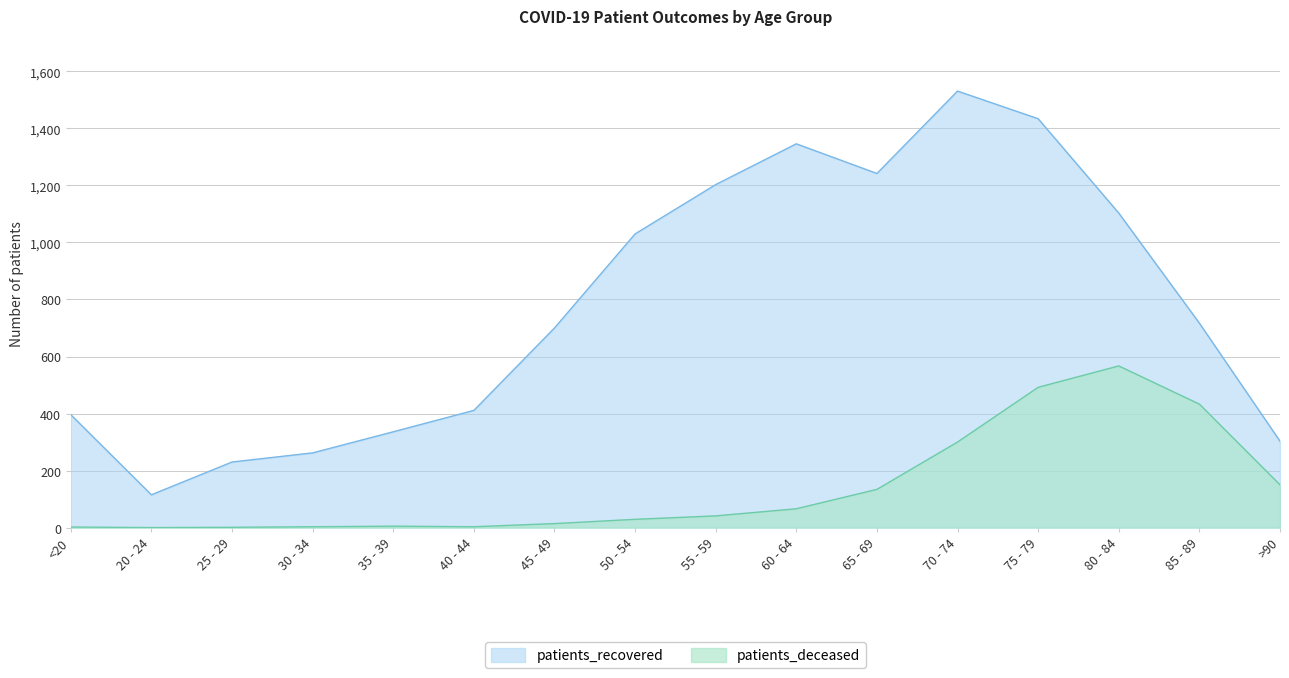

At which label does patients_deceased first exceed 41?

60 - 64